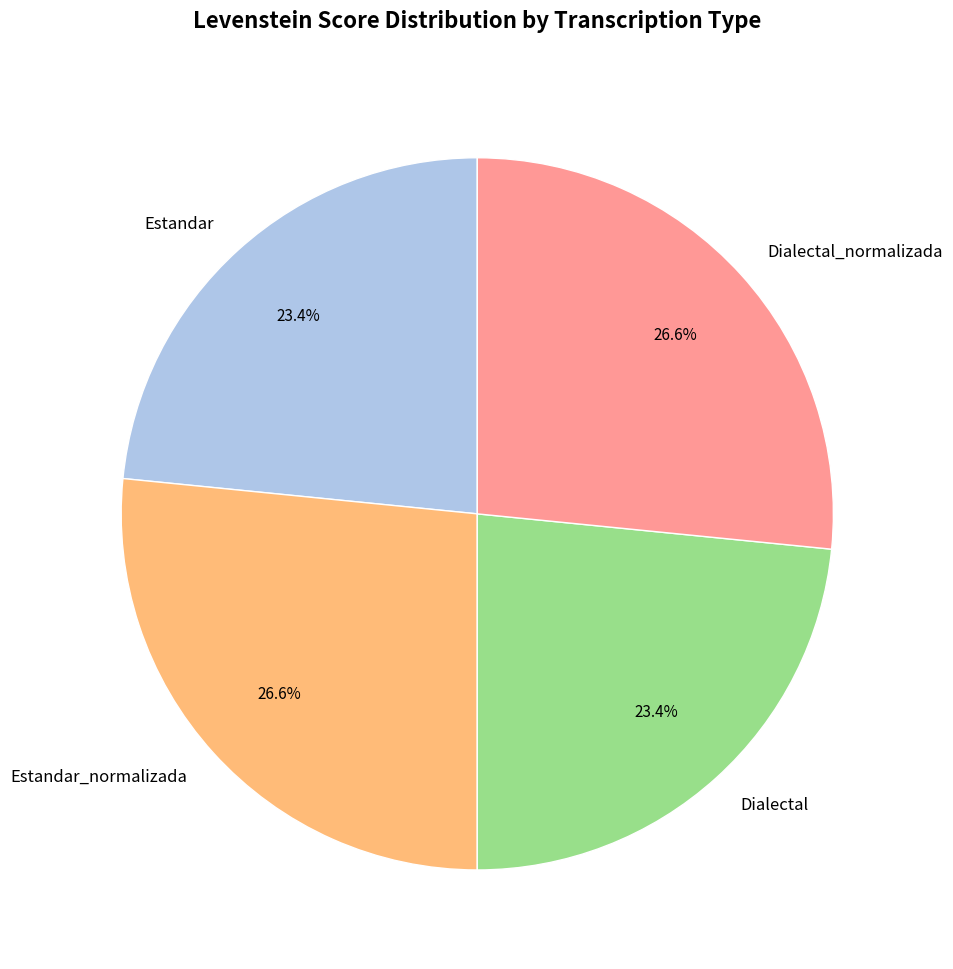

Does Dialectal_normalizada represent more than half of the total?

No